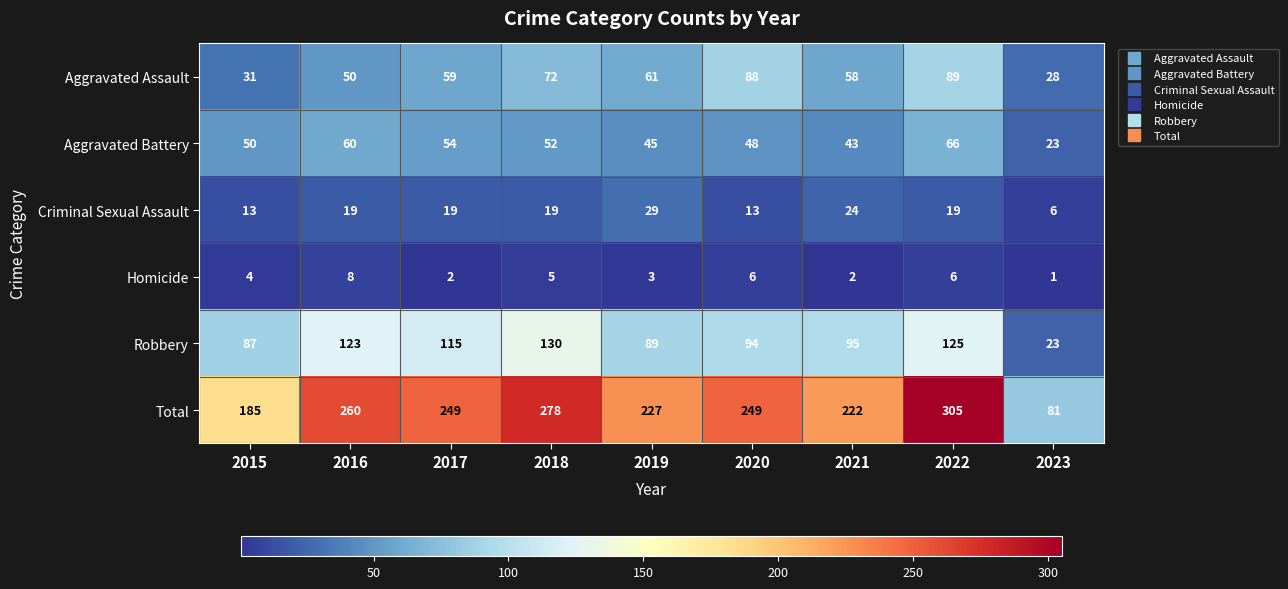

Which series changed the most between 2021 and 2022?

Total